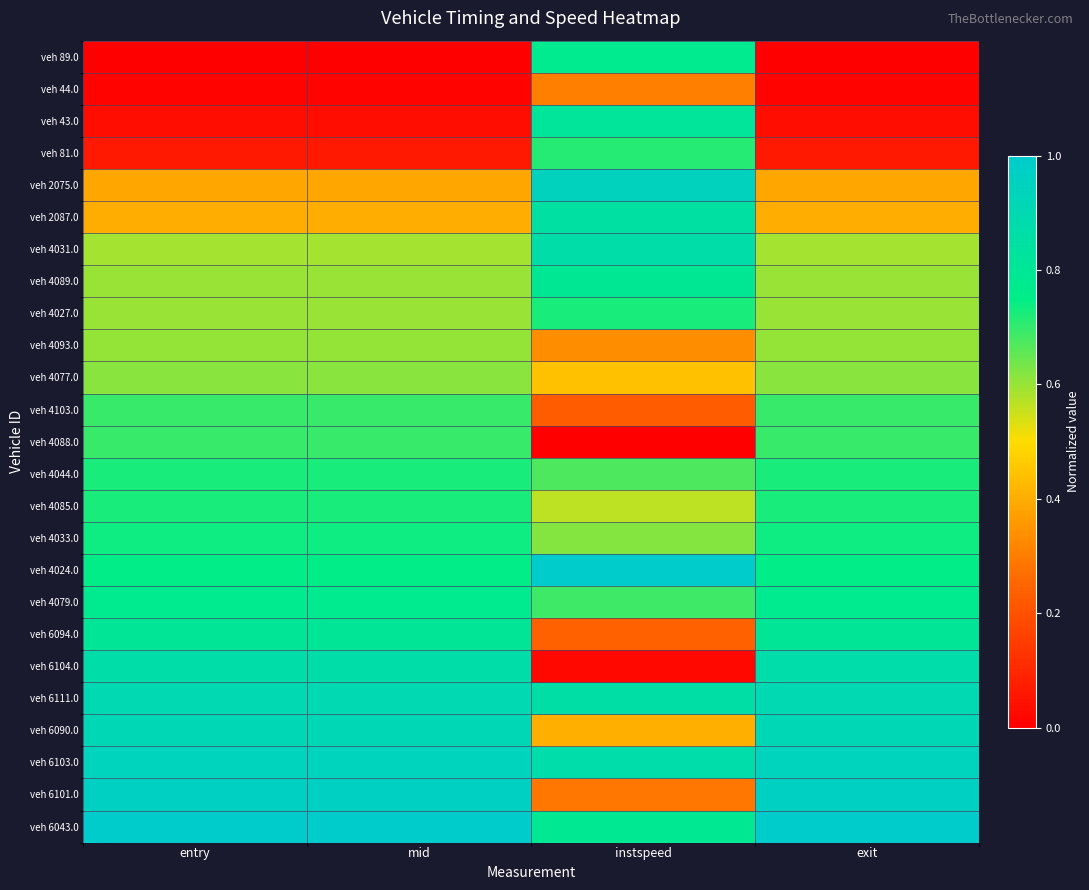

What is the total value across all series at mid?

15.4